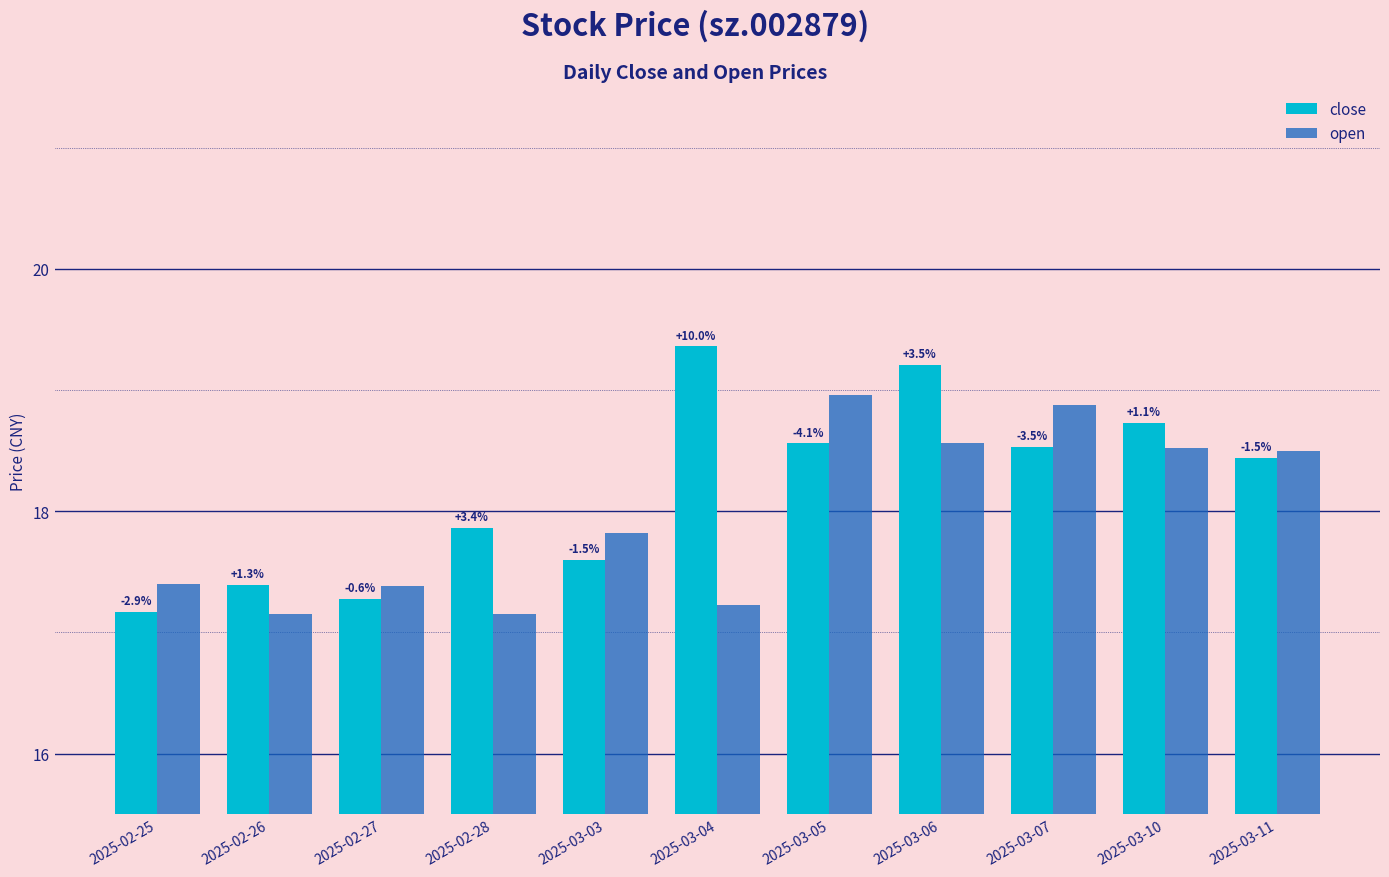

Are the bars horizontal?

No